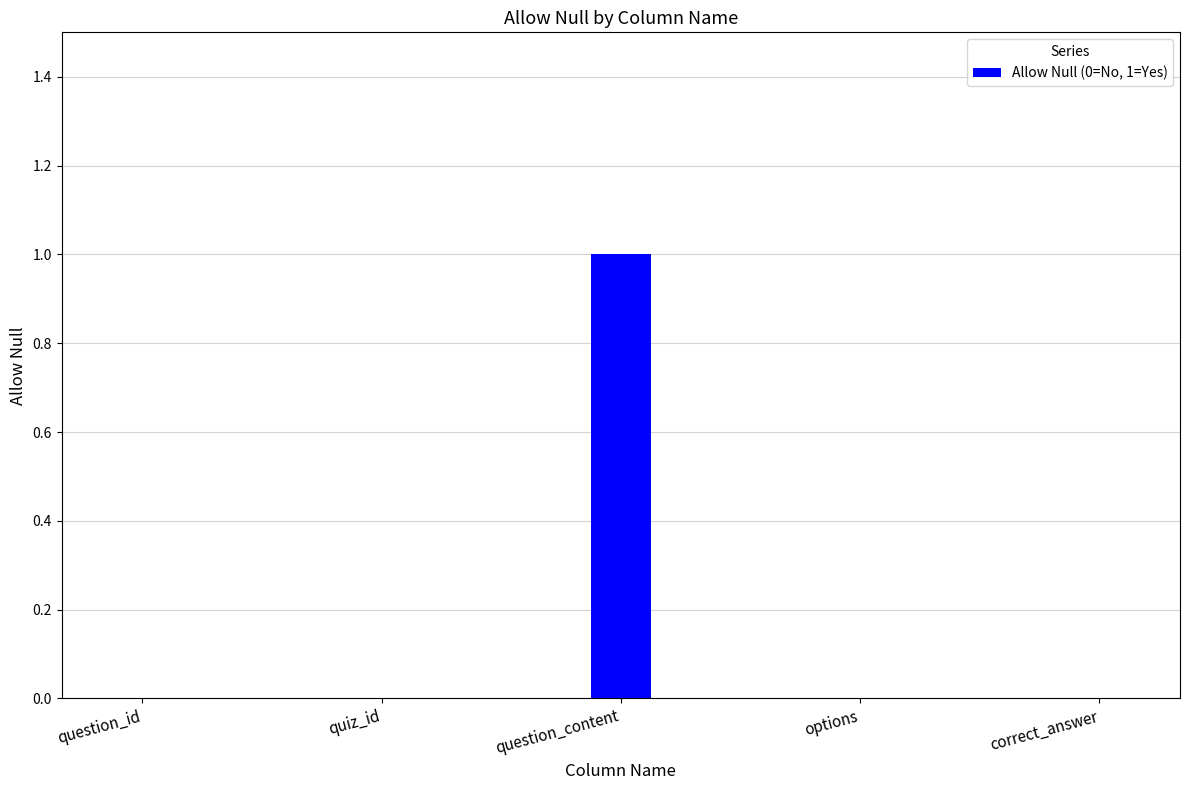

Is it true that the value at question_id is 0?

True